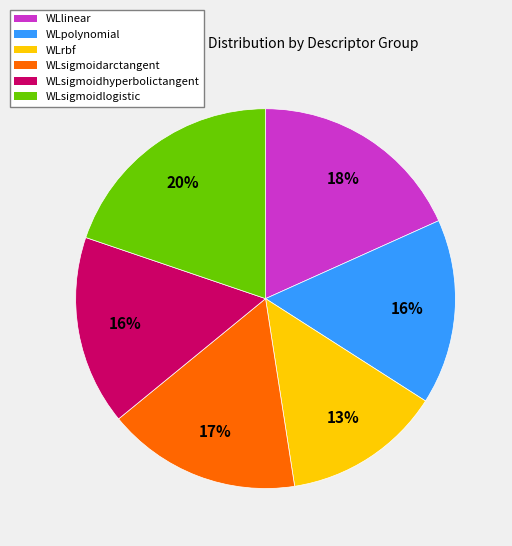

Which slice is the smallest?

WLrbf